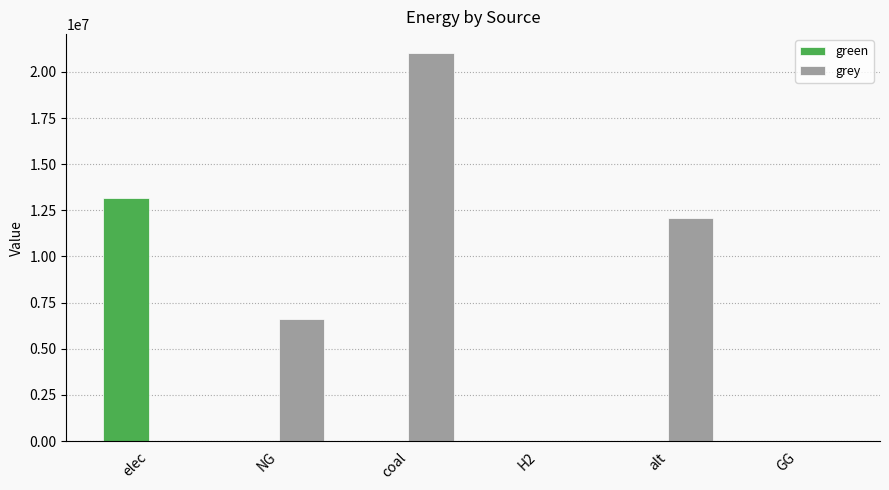

How many groups of bars are there?

6